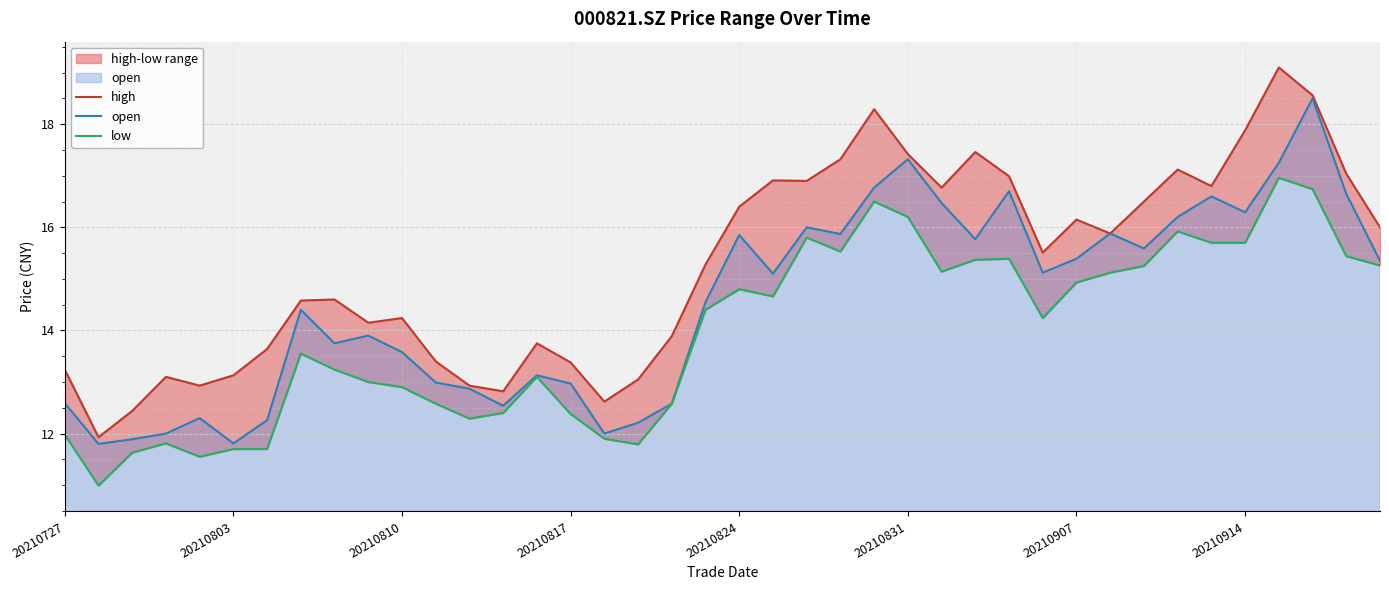

Where does the open series first go above 15?

20210824